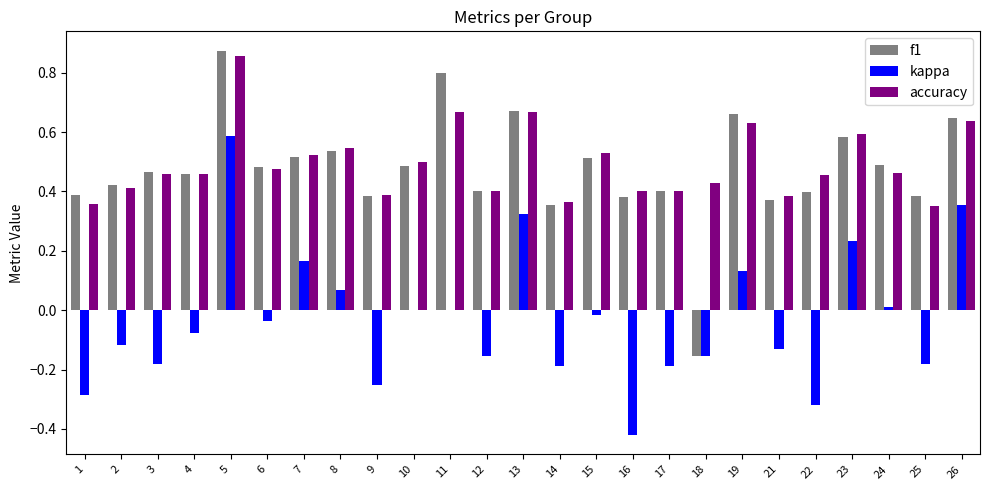

Which category has the highest value across all series?

5